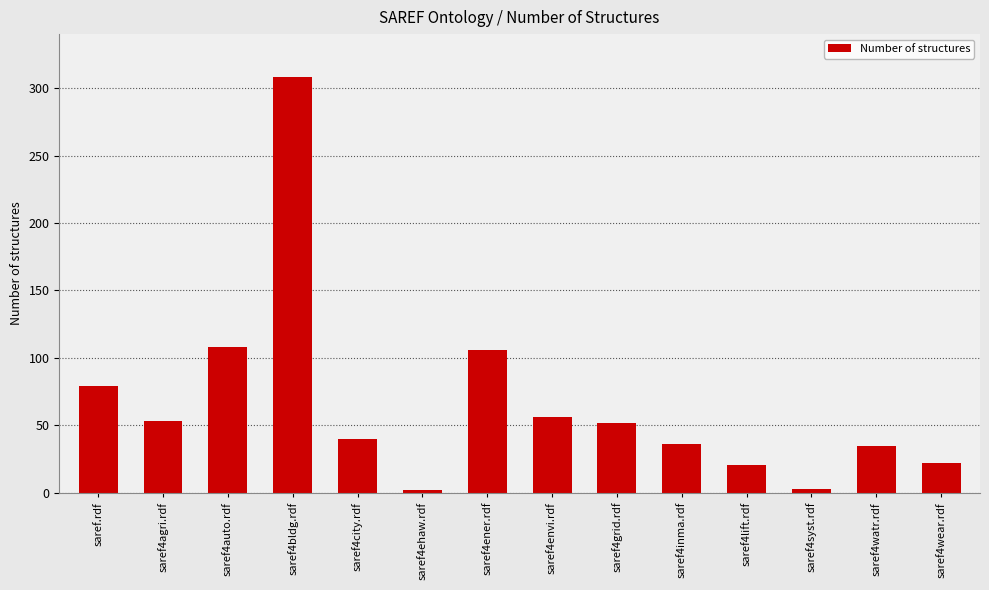

True or false: the data shows 106 at saref4ener.rdf.

True